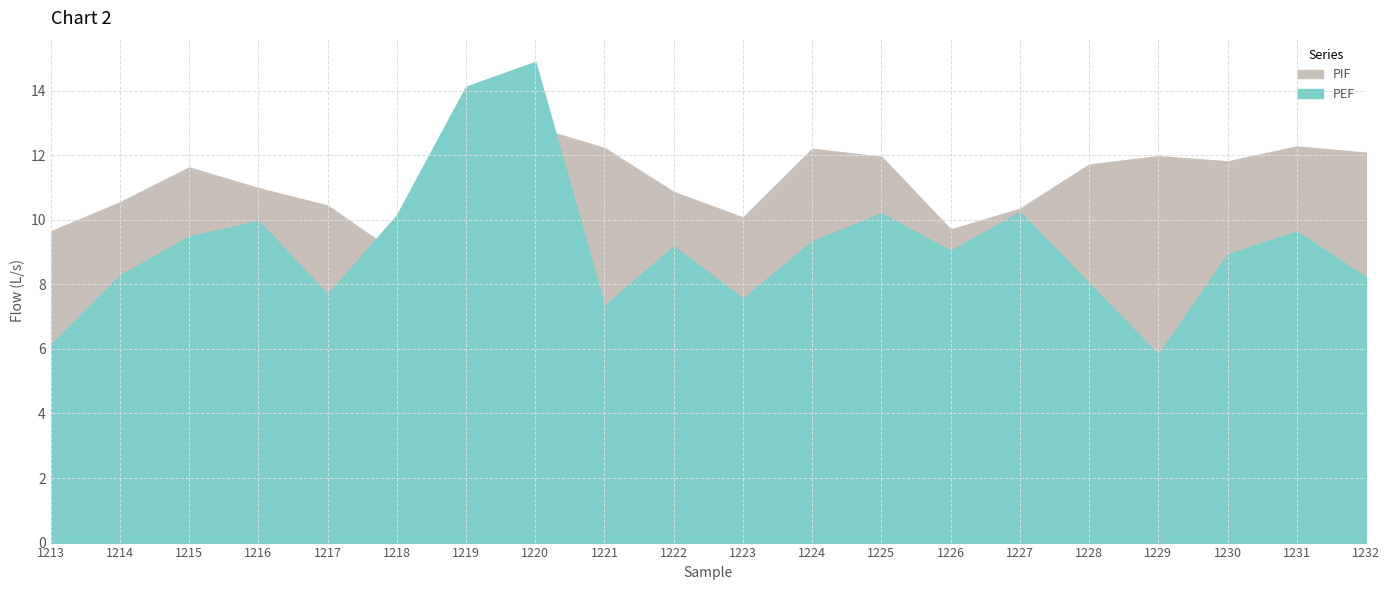

Which category has the lowest value in the PEF series?

1229